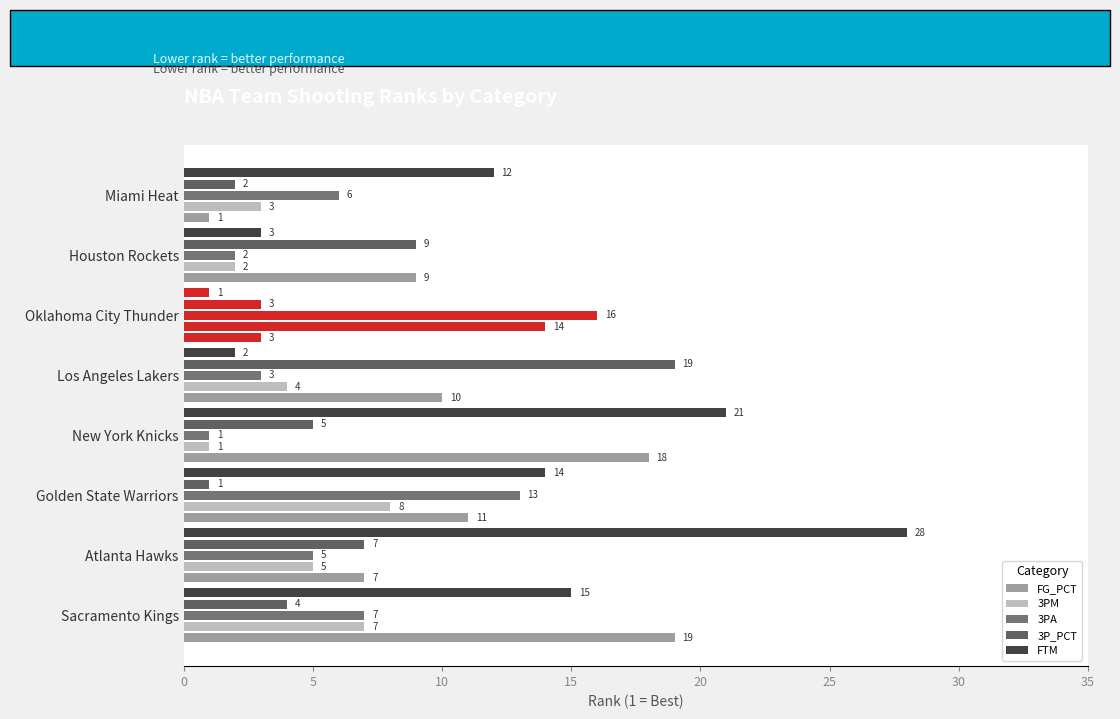

How many data points in 3P_PCT are less than 5?

4